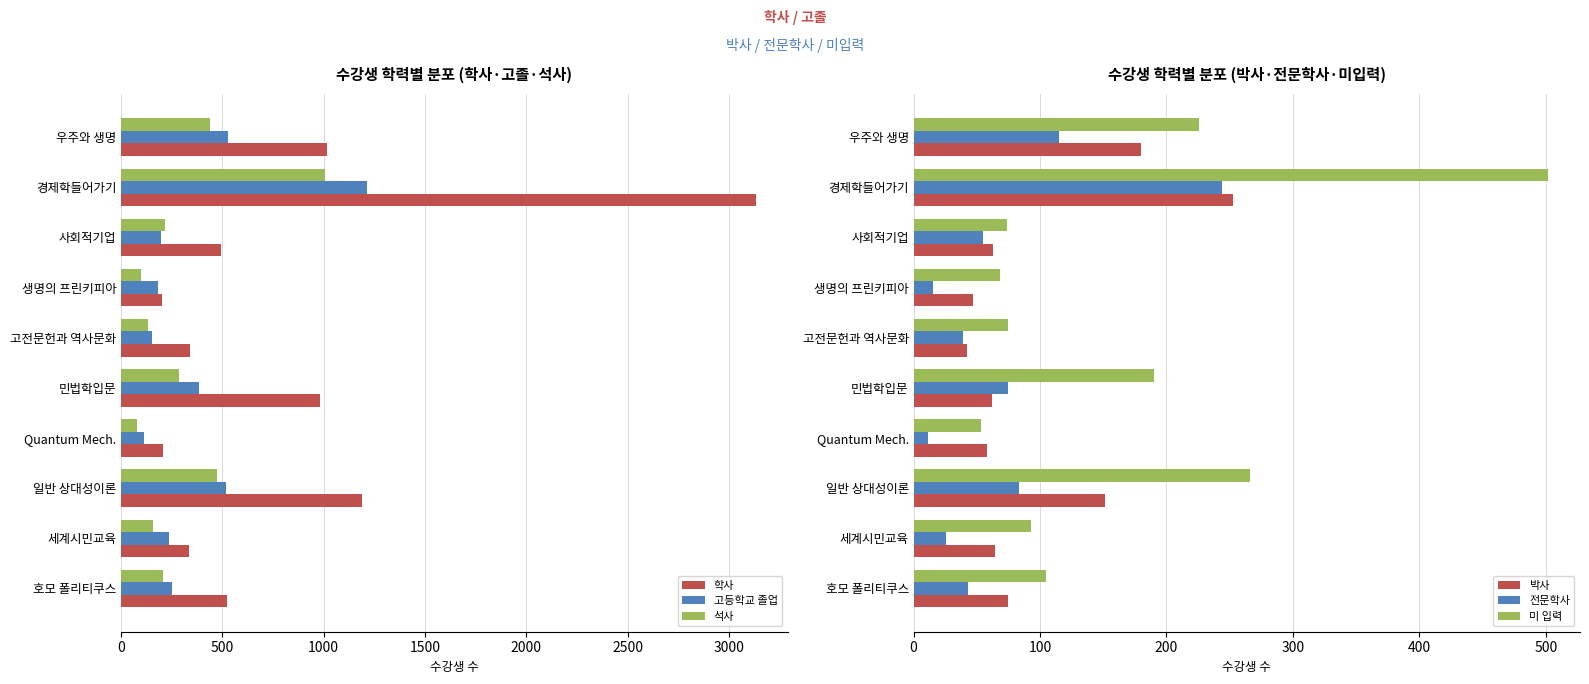

Rank the series by their maximum value, from lowest to highest.

전문학사, 박사, 미 입력, 석사, 고등학교 졸업, 학사